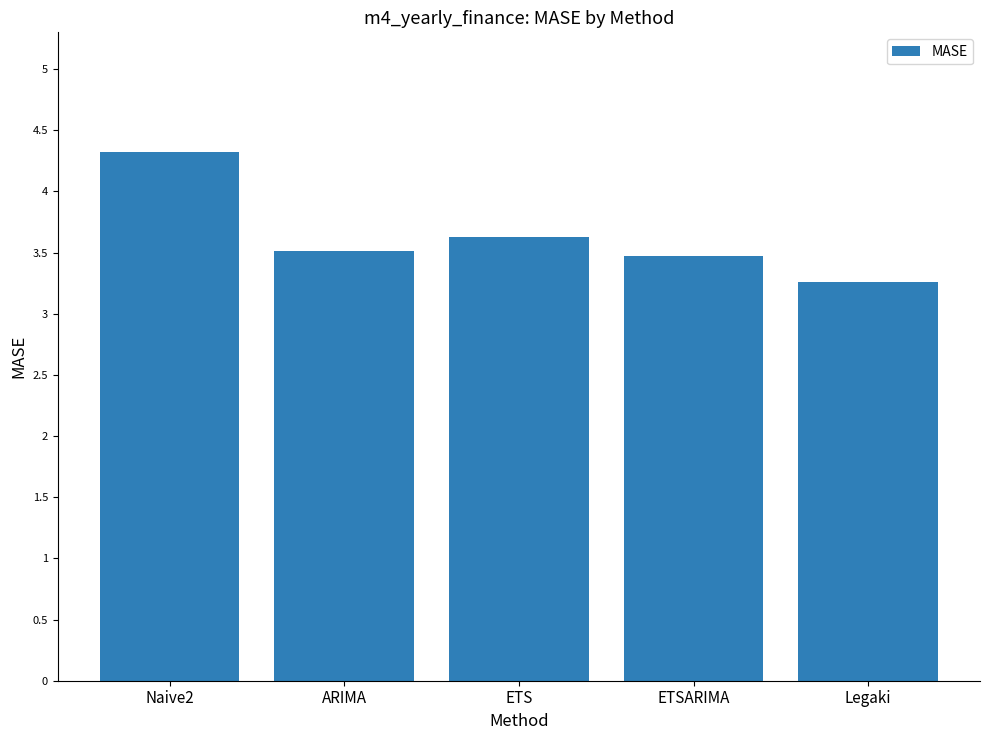

Count the values in the range 3 to 4.

4